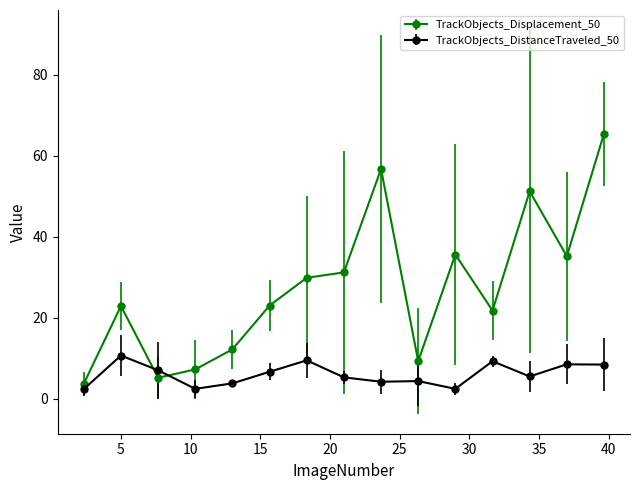

Which series ends up on top after the final intersection of TrackObjects_DistanceTraveled_50 and TrackObjects_Displacement_50?

TrackObjects_Displacement_50